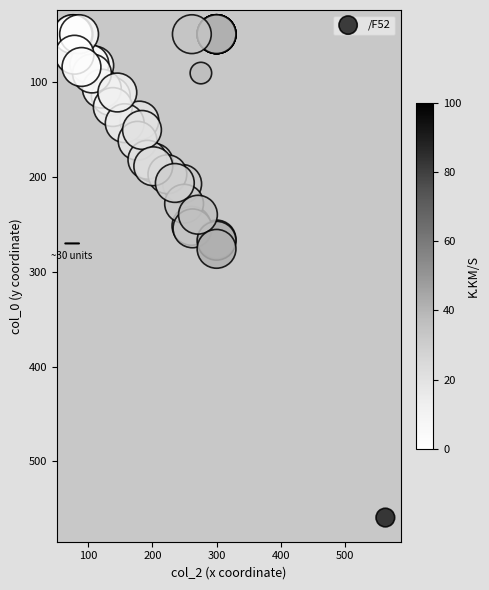

What Y value in the scatter plot is closest to 304?

275.7